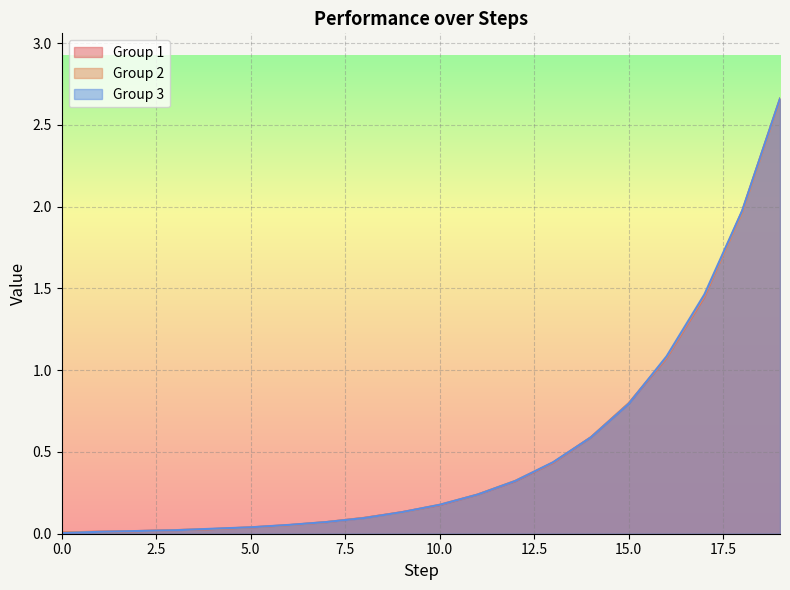

How many intersections are there between Group 2 and Group 3?

9